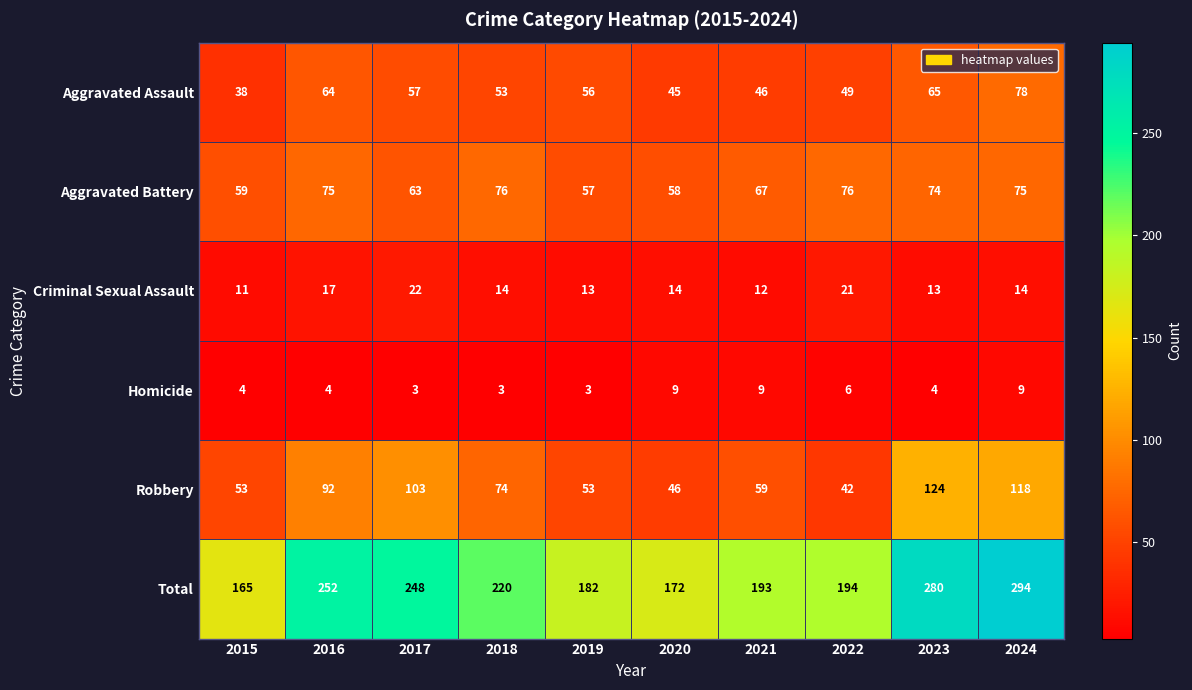

What is the total value across all series at 2024?

588